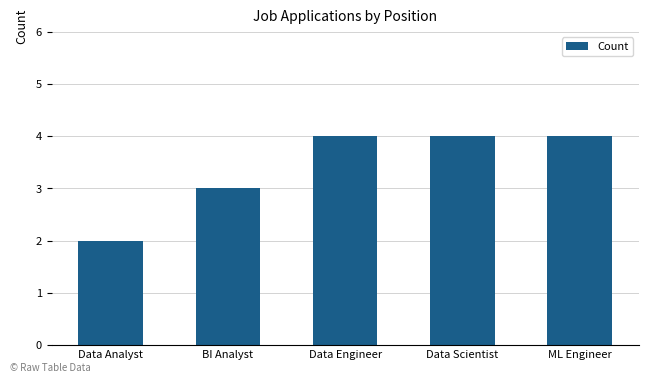

The value at ML Engineer is 4. True or false?

True